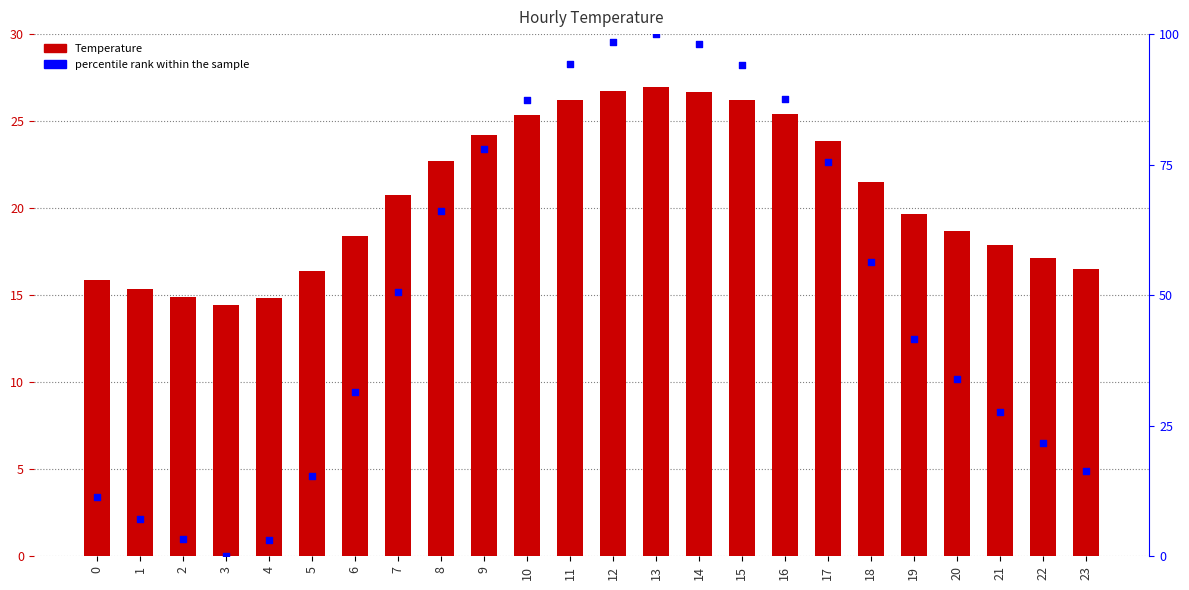

Which series reaches the minimum Y coordinate?

percentile rank within the sample